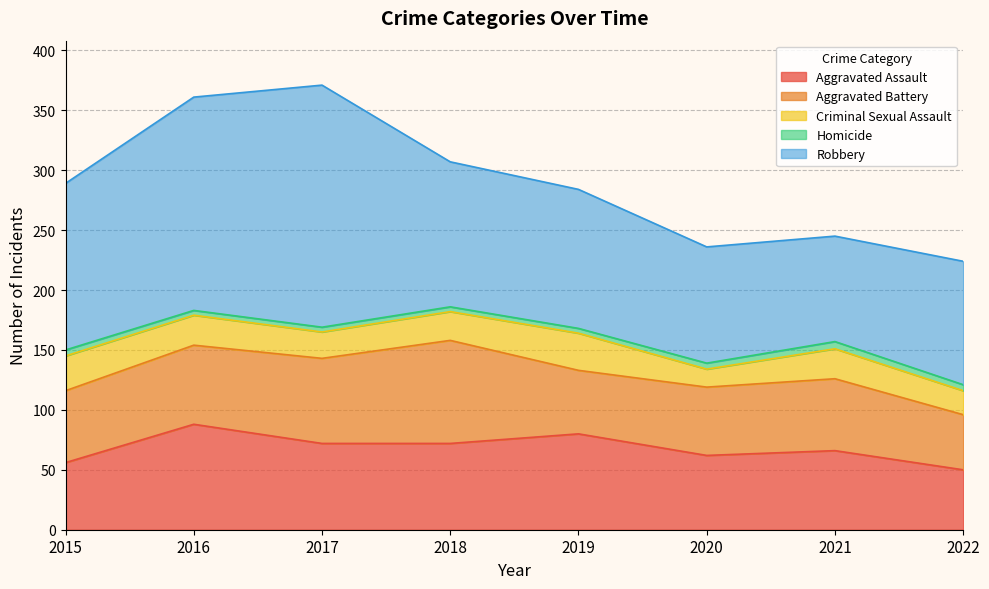

The Criminal Sexual Assault series shows 41 at 2019. True or false?

False